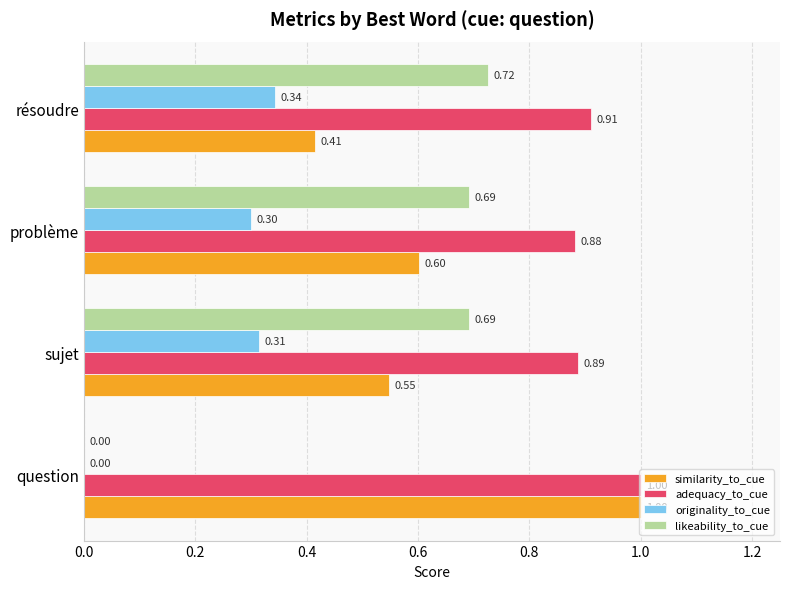

At which label is originality_to_cue closest to 0?

question